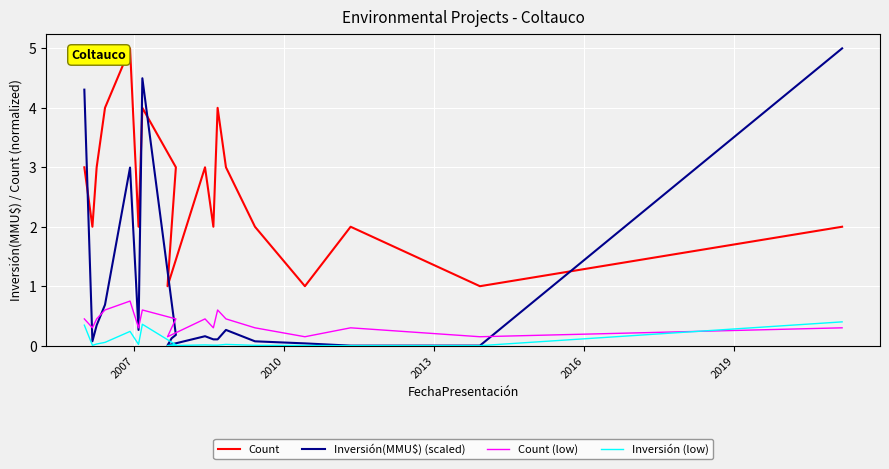

What is the sum of all Count values?

49.0